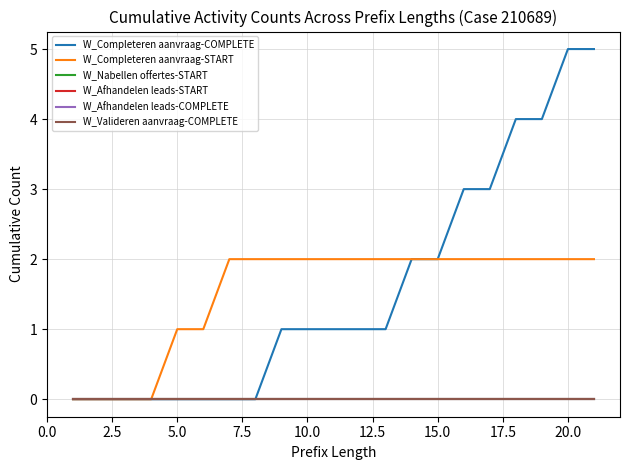

Is this an area chart (filled region under the line)?

No